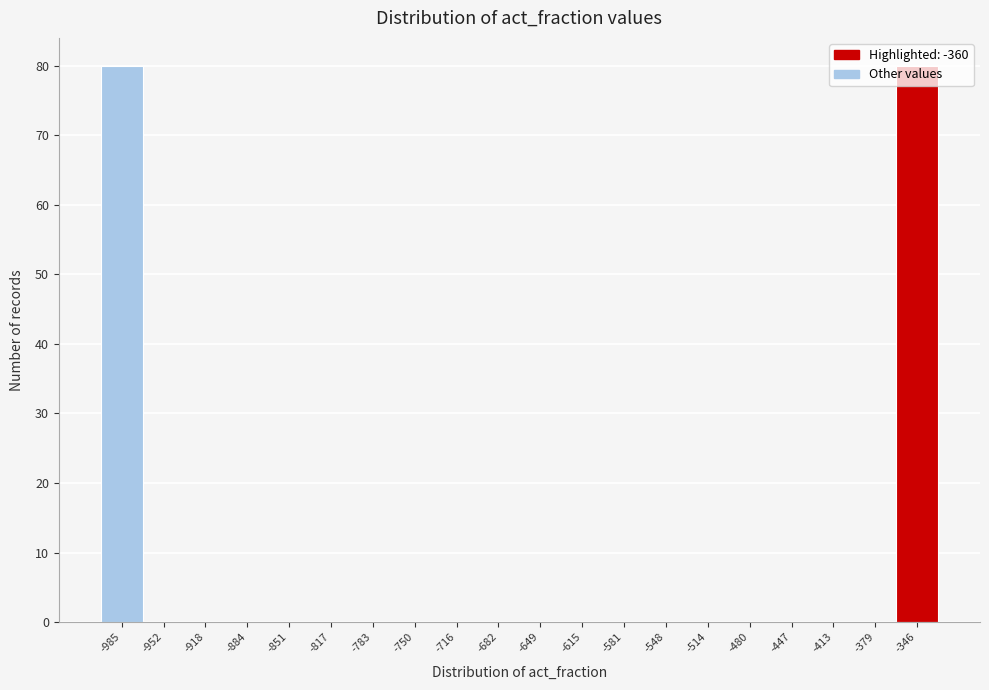

How tall is the bar that spans -365 to -330 on the x-axis? Neither the bar edges nor the heights are printed on the chart, so give them approximately, as read against the axes.

80